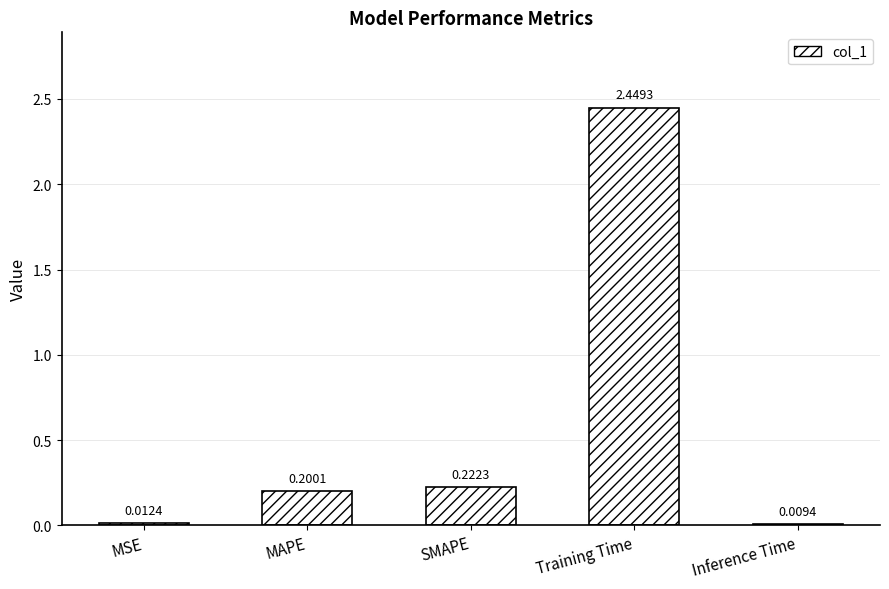

Rank the categories by value from highest to lowest.

Training Time, SMAPE, MAPE, MSE, Inference Time